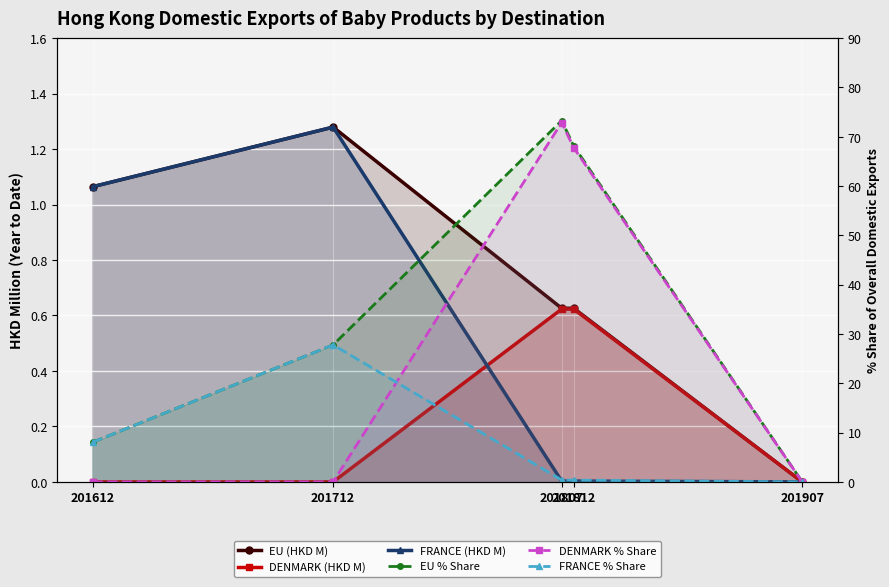

Reading left to right, extract all data points from this chart.

EU (HKD M): 201612=1.1	201712=1.3	201807=0.6	201812=0.6	201907=0.0
DENMARK (HKD M): 201612=0.0	201712=0.0	201807=0.6	201812=0.6	201907=0.0
FRANCE (HKD M): 201612=1.1	201712=1.3	201807=0.0	201812=0.0	201907=0.0
EU % Share: 201612=8.0	201712=27.8	201807=73.3	201812=68.1	201907=0.0
DENMARK % Share: 201612=0.0	201712=0.0	201807=72.9	201812=67.8	201907=0.0
FRANCE % Share: 201612=8.0	201712=27.8	201807=0.4	201812=0.4	201907=0.0